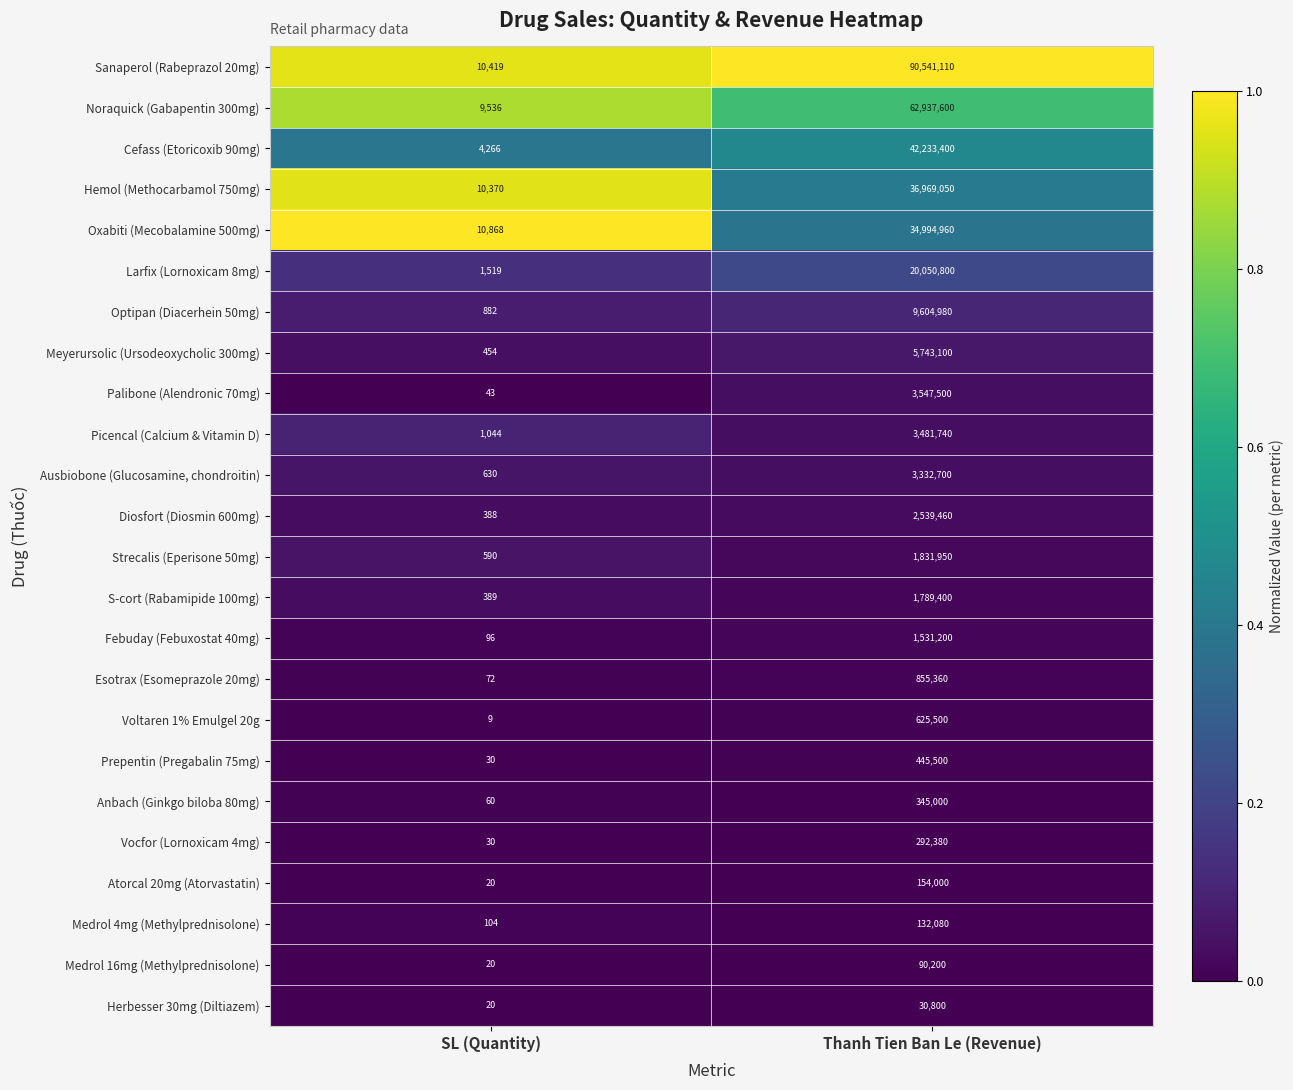

What is the difference between the maximum and minimum values in the Diosfort (Diosmin 600mg) series?

2539072